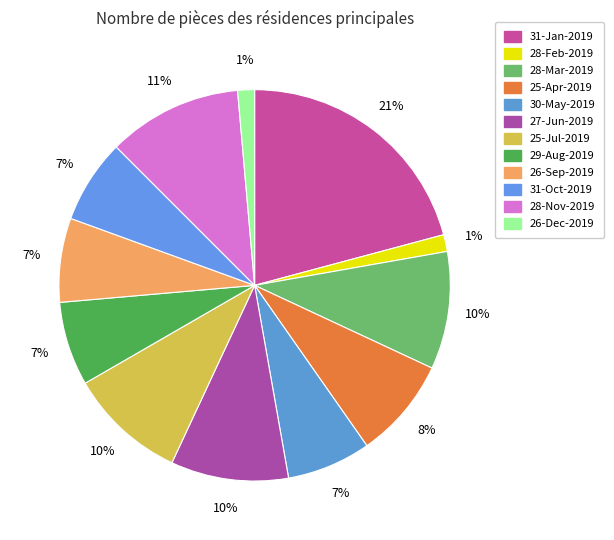

Is 25-Jul-2019 the majority of the pie?

No